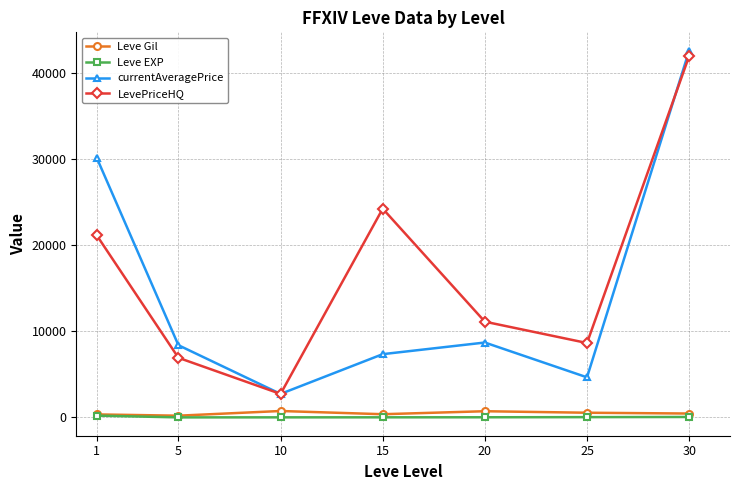

Is the value of LevePriceHQ at 10 greater than the value of Leve EXP at 25?

Yes